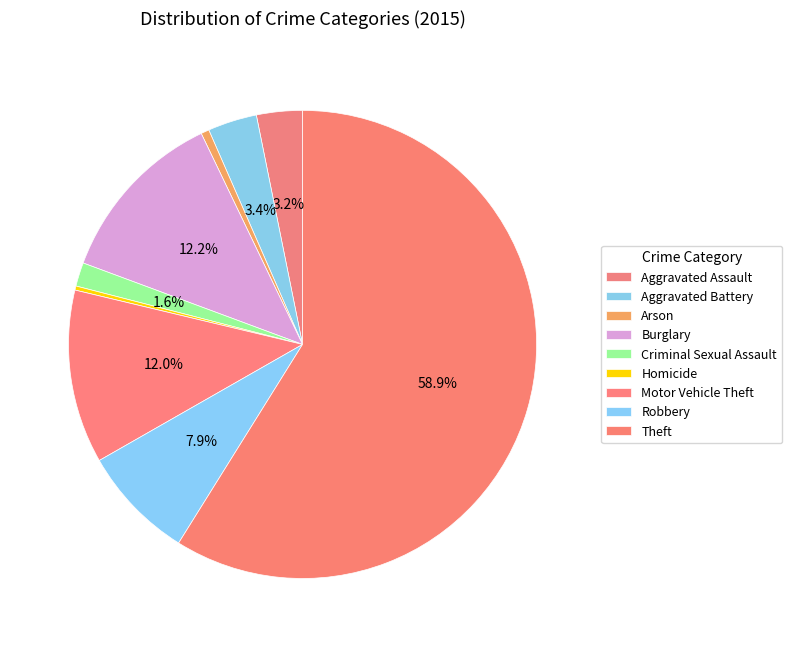

To the nearest percent, what is the difference between the Criminal Sexual Assault and Robbery slice percentages?

6%